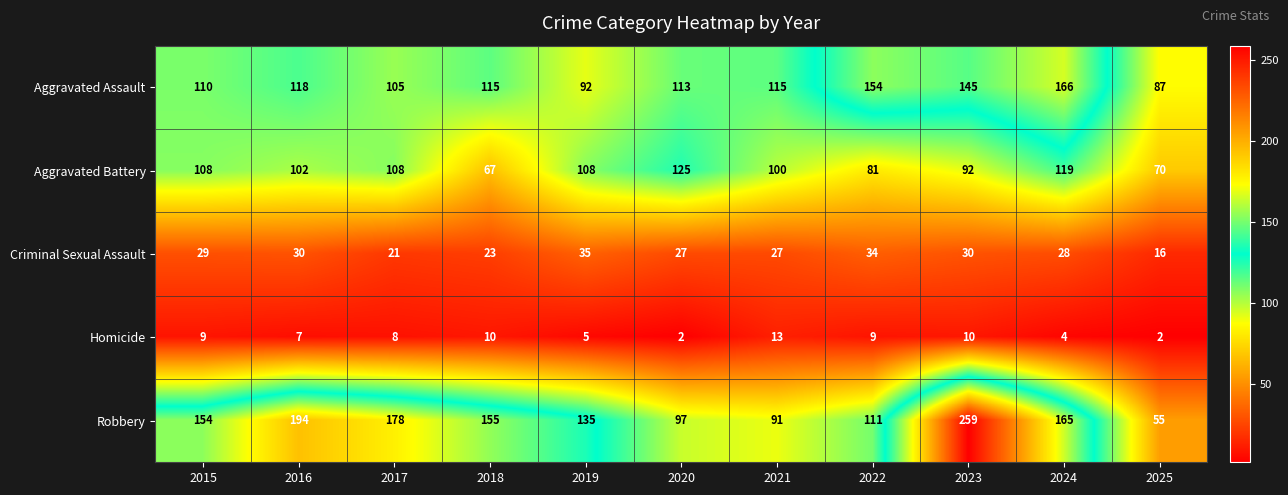

The value of Homicide at 2016 is 10. True or false?

False